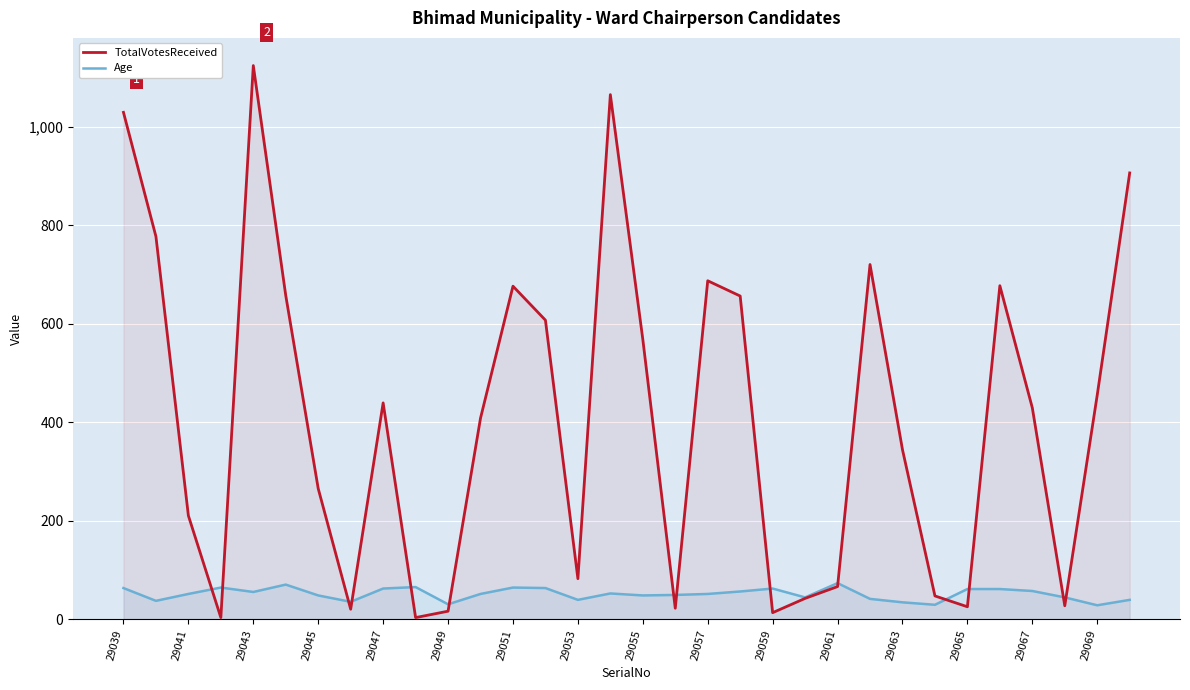

How many distinct data groups are displayed?

2